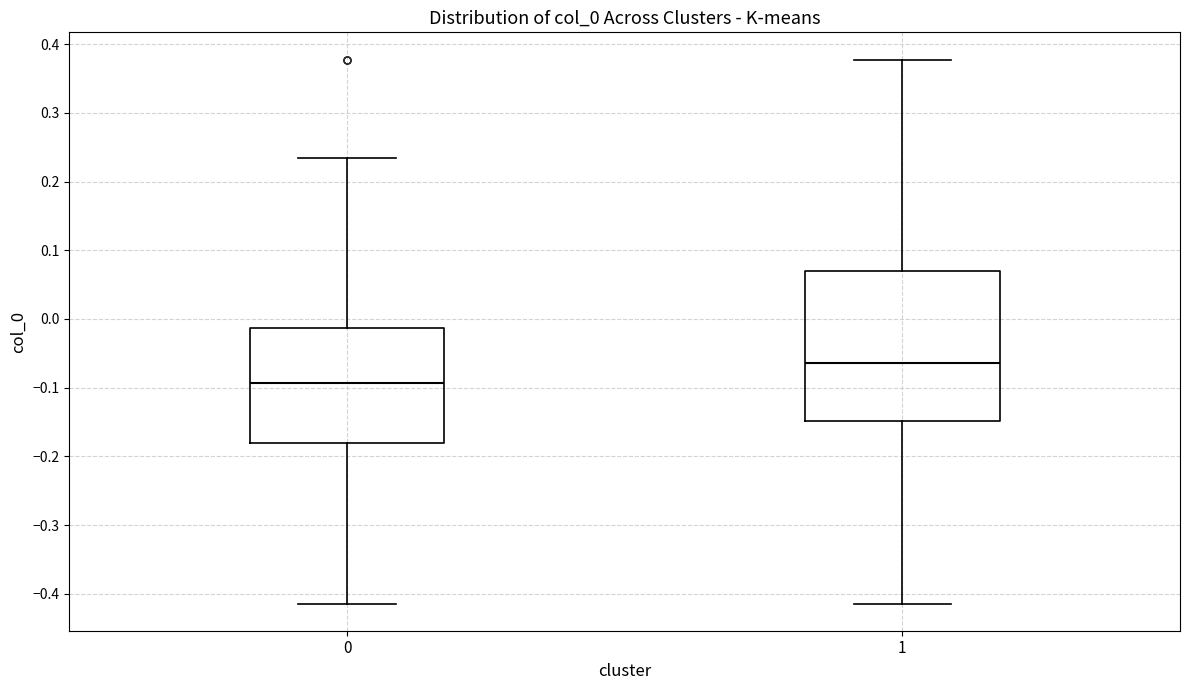

Reading left to right, transcribe this box plot: for each box, give where its median line is, the range the box spans, and where its two whiskers end, as read against the y-axis. The values are not printed on the chart, so give them approximately, as read against the axis.

0: median -0.09, box -0.18 to -0.01, whiskers -0.41 to 0.23
1: median -0.06, box -0.15 to 0.07, whiskers -0.41 to 0.38